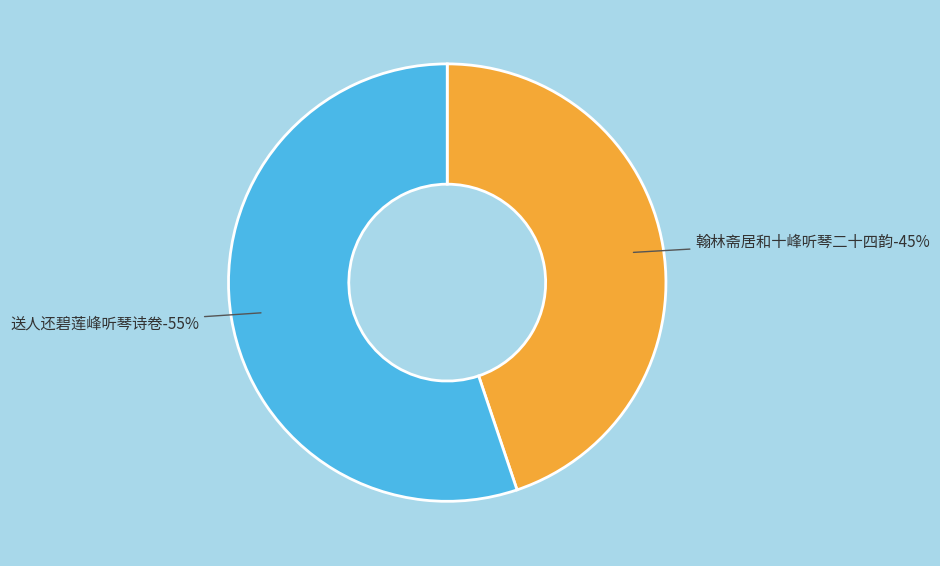

Is 翰林斋居和十峰听琴二十四韵 the majority of the pie?

No